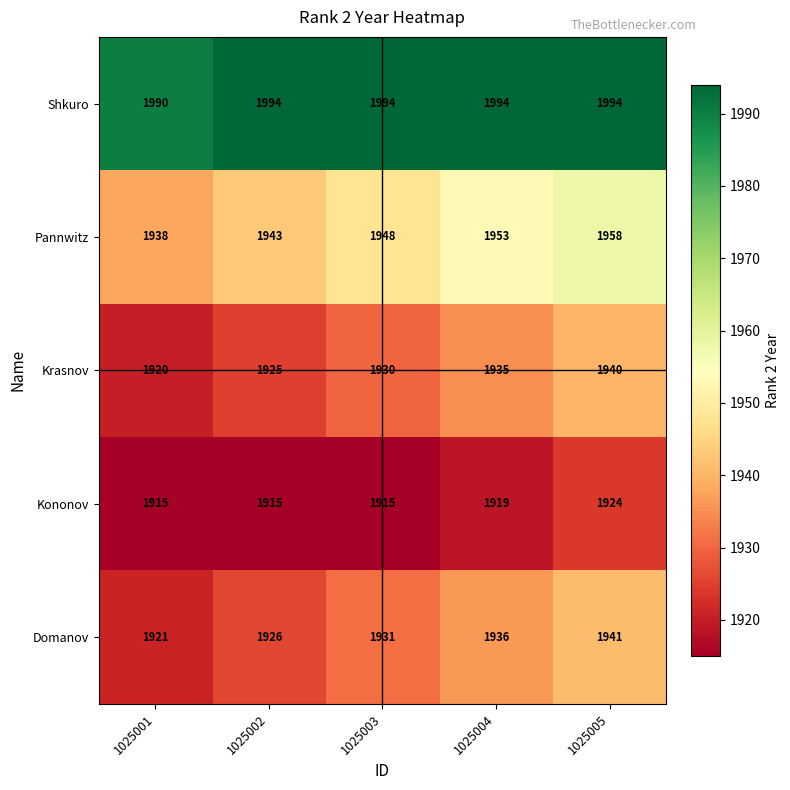

What is the minimum value for Kononov?

1915